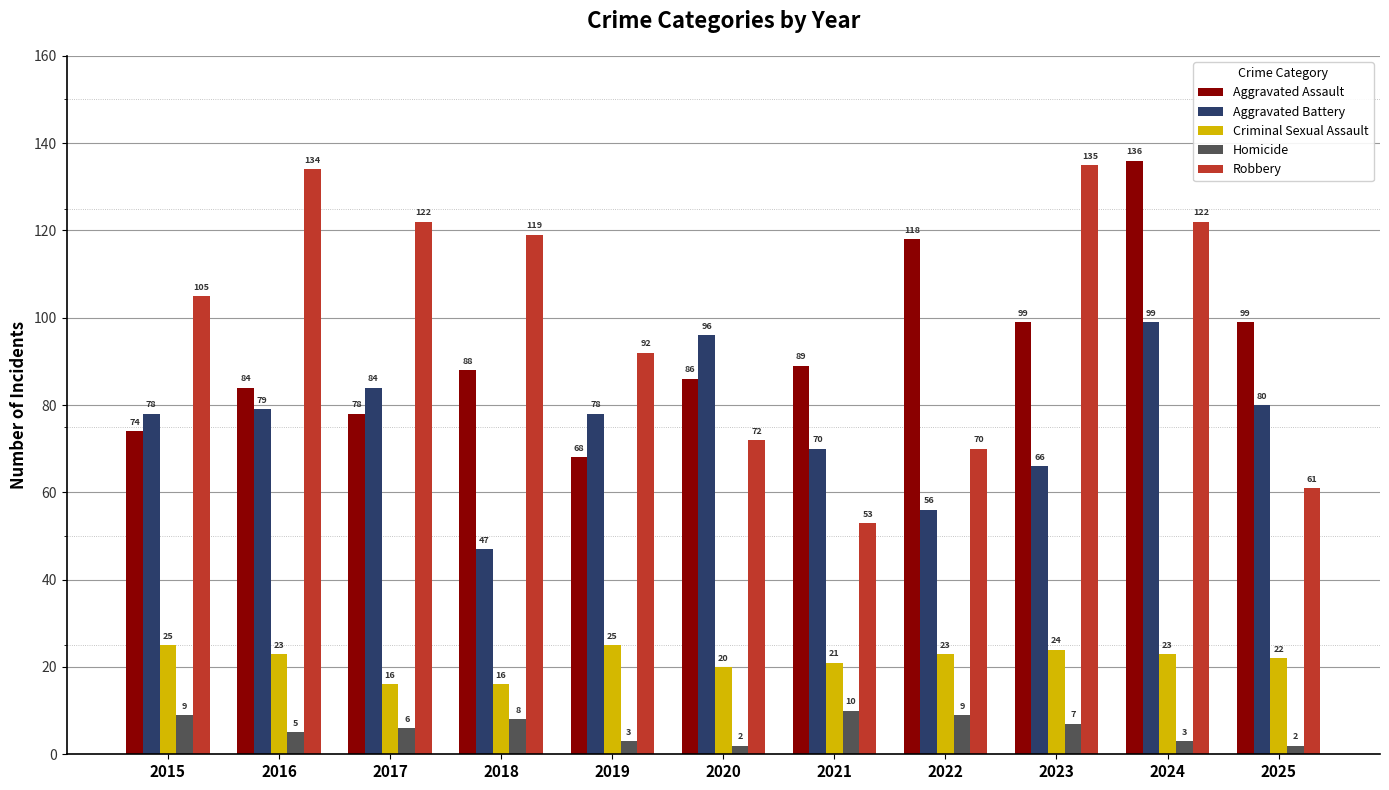

What are all the series names shown in the legend?

Aggravated Assault, Aggravated Battery, Criminal Sexual Assault, Homicide, Robbery